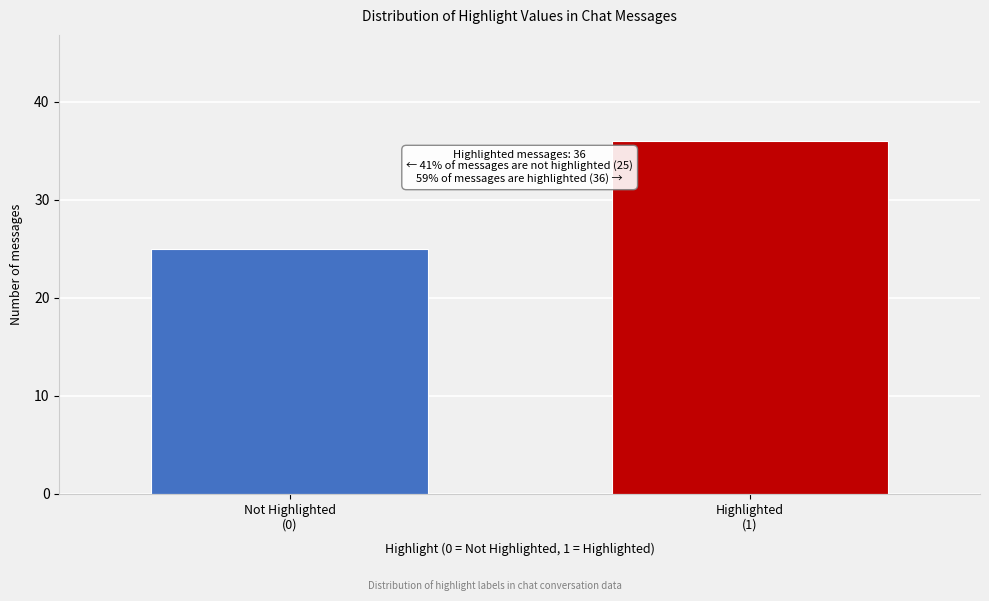

Reading right to left, extract all data points from this chart.

36	25